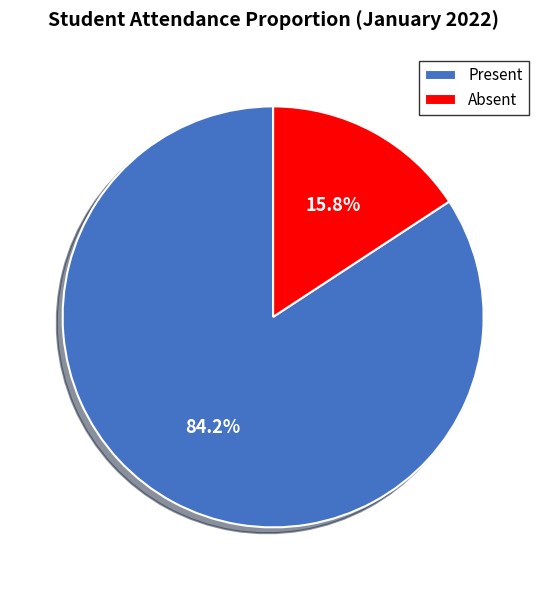

Combined, do Absent and Present account for over 50%?

Yes